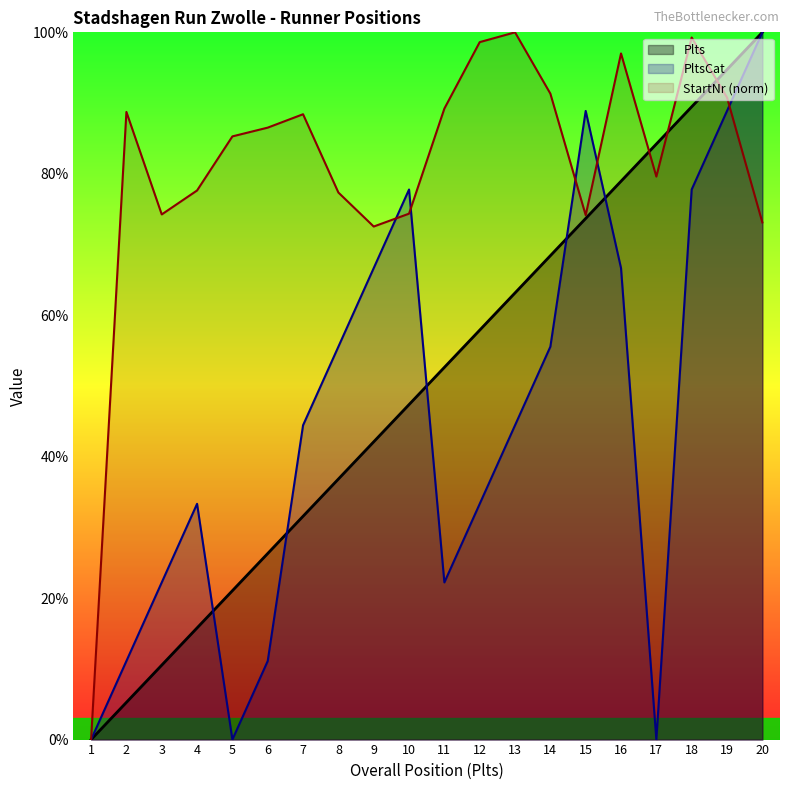

Reading right to left, transcribe all the data shown in this chart.

Plts: 100.0	94.7	89.5	84.2	78.9	73.7	68.4	63.2	57.9	52.6	47.4	42.1	36.8	31.6	26.3	21.1	15.8	10.5	5.3	0.0
PltsCat: 100.0	88.9	77.8	0.0	66.7	88.9	55.6	44.4	33.3	22.2	77.8	66.7	55.6	44.4	11.1	0.0	33.3	22.2	11.1	0.0
StartNr: 73.1	90.8	99.3	79.6	97.0	74.1	91.3	100.0	98.6	89.2	74.4	72.5	77.3	88.4	86.5	85.3	77.6	74.3	88.7	0.0